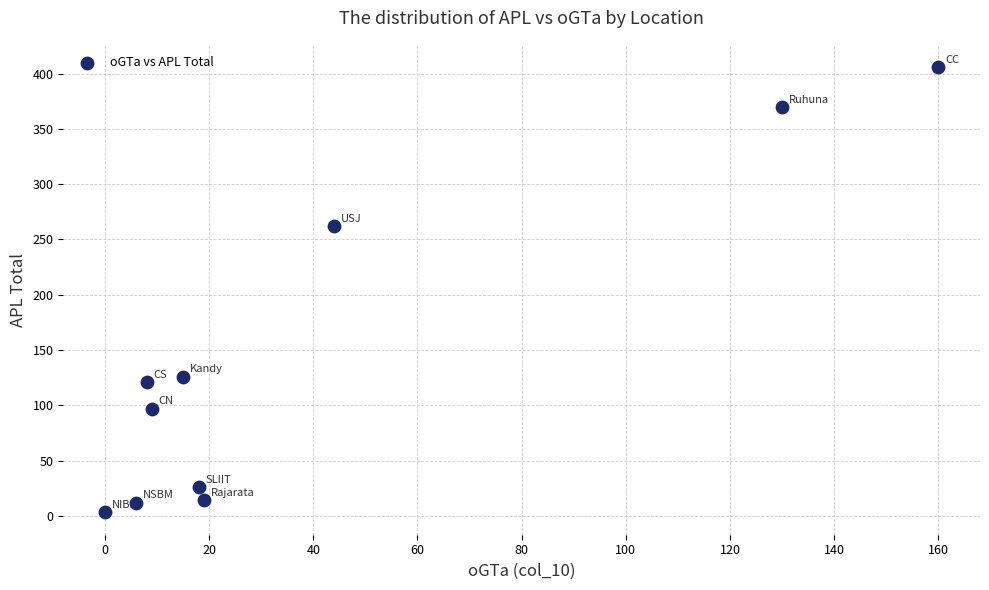

What Y value in the scatter plot is closest to 204?

262